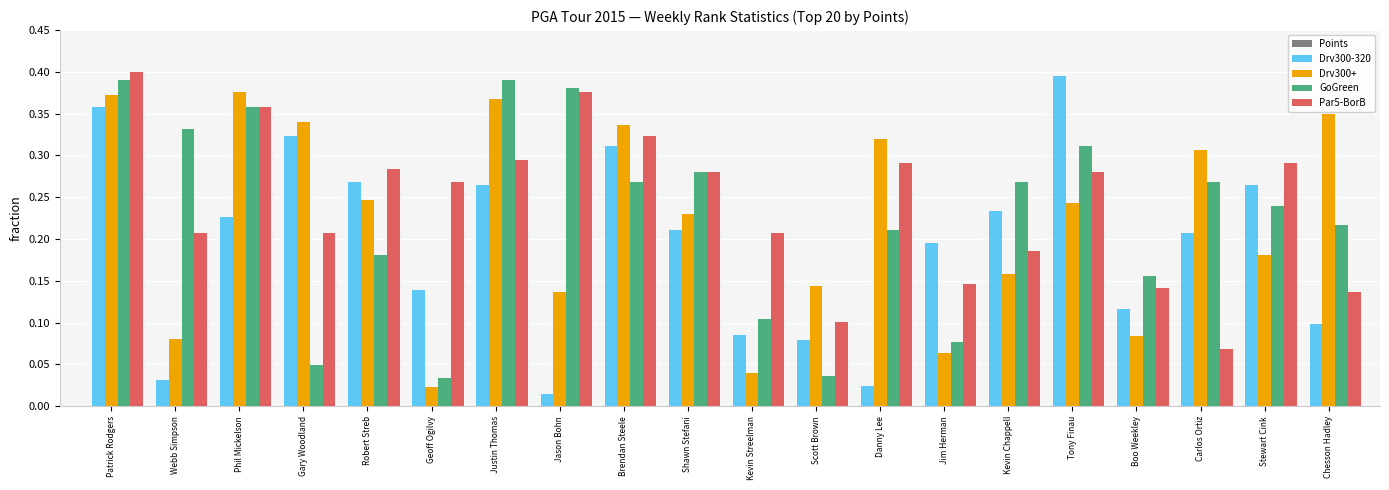

At which category is the sum across all series the highest?

Patrick Rodgers